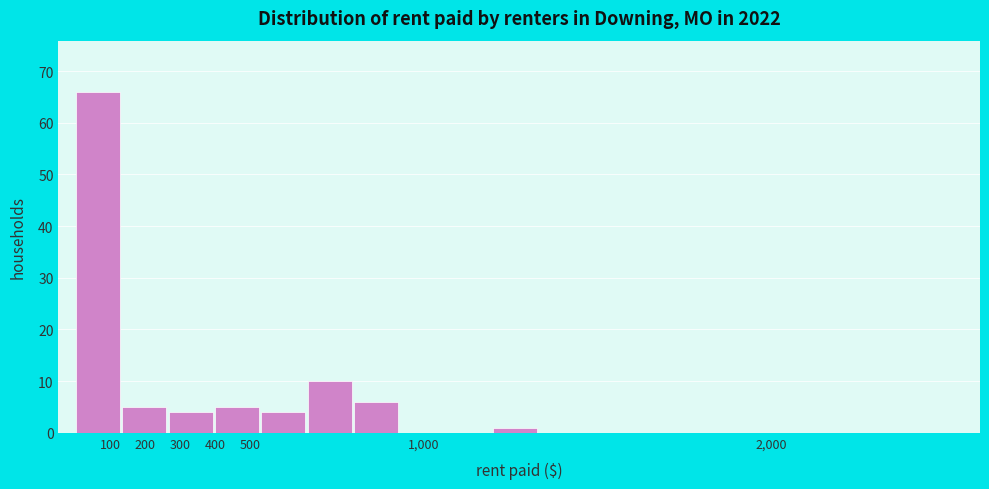

Reading left to right, transcribe this chart: for each bar, give the range it covers on the x-axis and its height. Neither the bar edges nor the heights are printed on the chart, so give them approximately, as read against the axes.

0 to 130: 66
130 to 270: 5
270 to 400: 4
400 to 530: 5
530 to 670: 4
670 to 800: 10
800 to 930: 6
930 to 1070: 0
1070 to 1200: 0
1200 to 1330: 1
1330 to 1470: 0
1470 to 1600: 0
1600 to 1730: 0
1730 to 1870: 0
1870 to 2000: 0